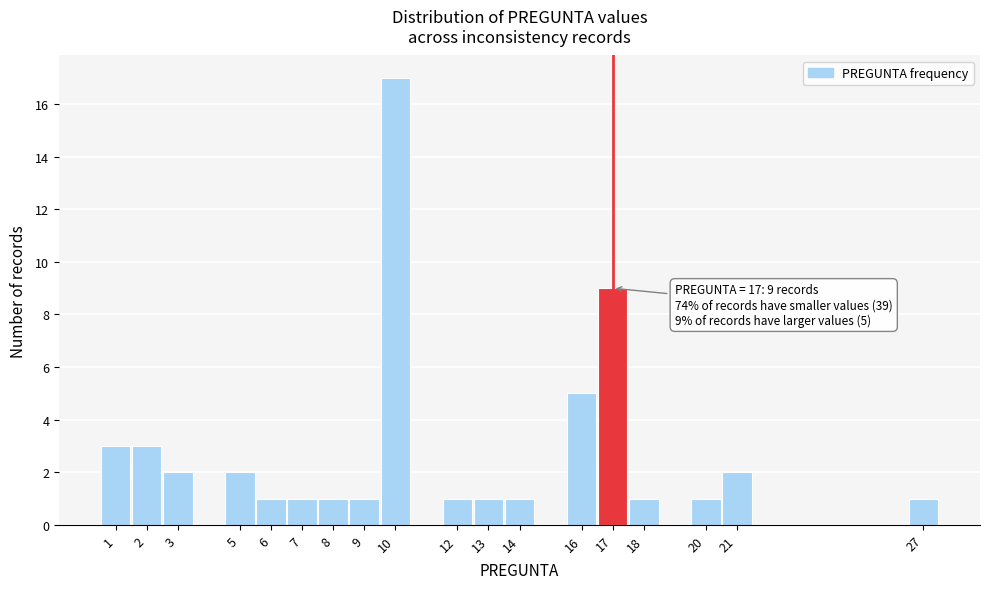

Which range on the x-axis has the tallest bar?

9.5 to 10.5